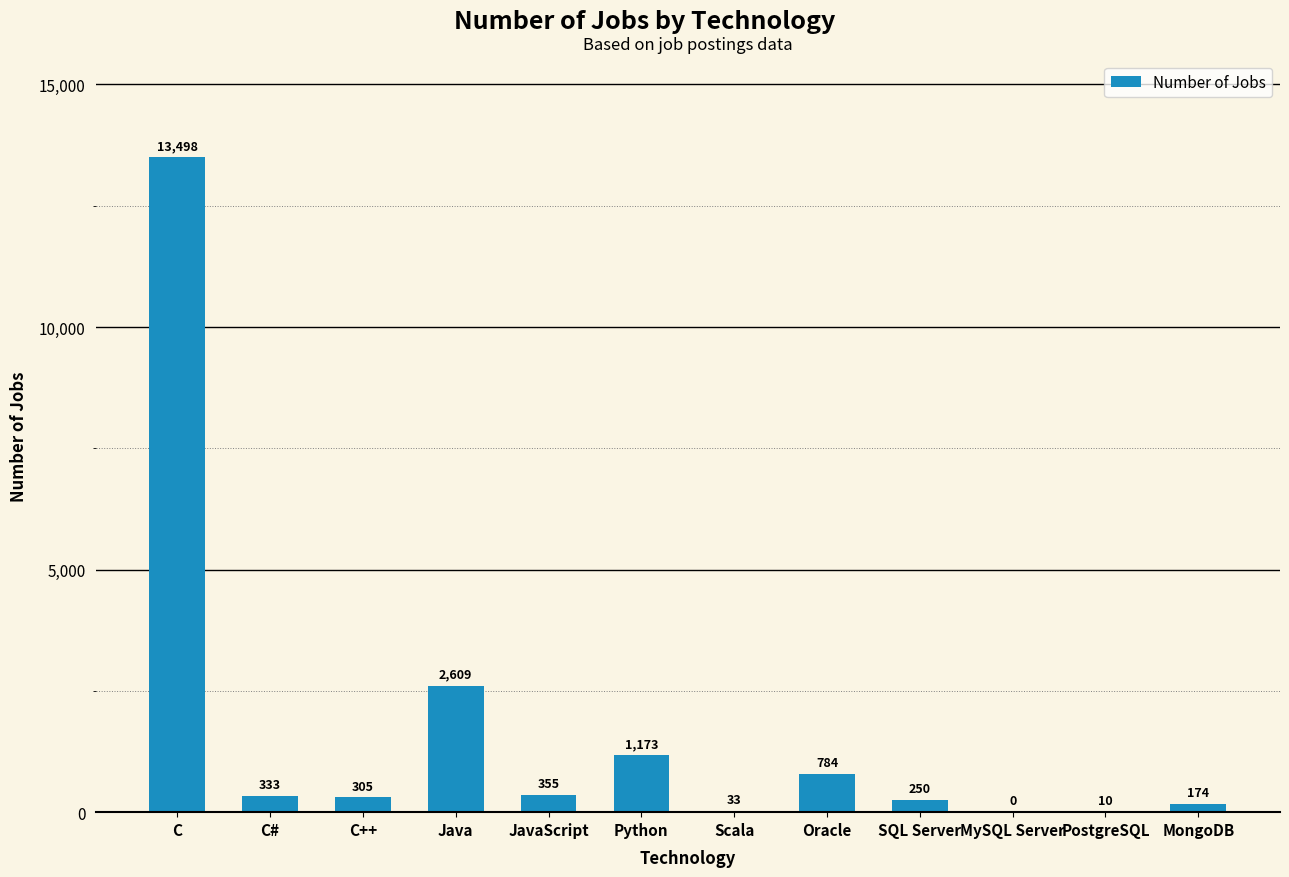

At which label is the value closest to 6749?

Java